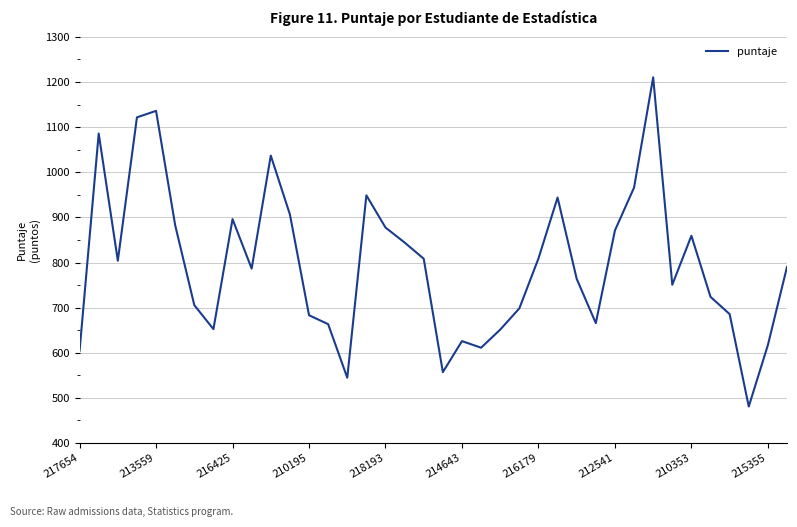

What is the greatest value displayed?

1210.4